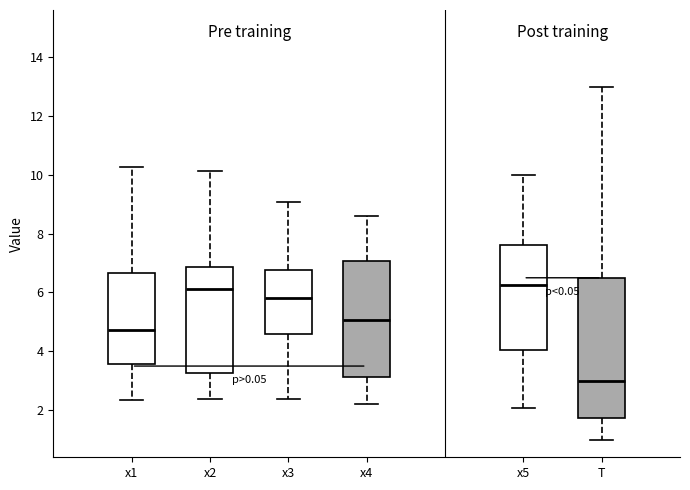

Where does the median line of the box for x3 sit on the y-axis? The values are not printed on the chart, so give them approximately, as read against the axis.

5.8